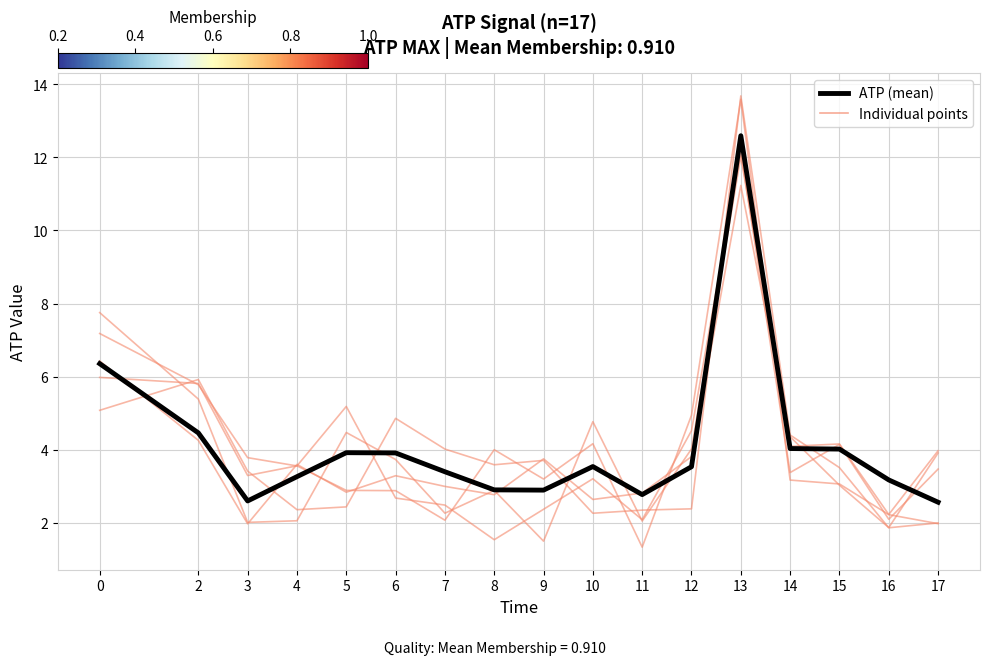

Which has a higher value, 5 or 13?

13